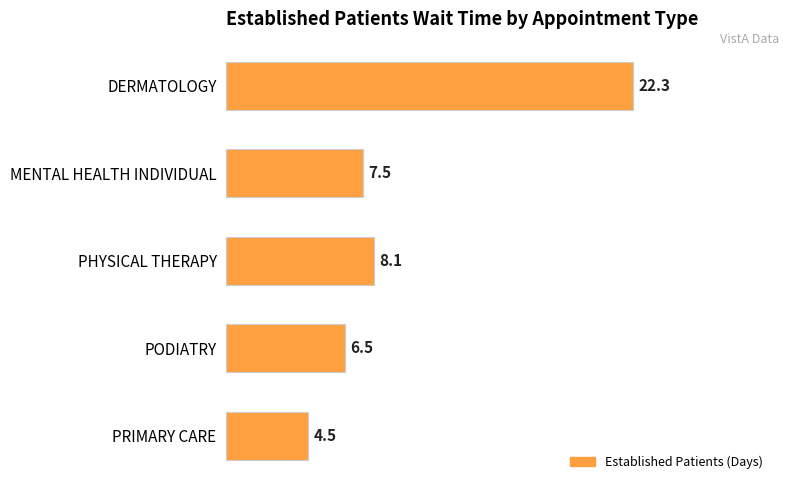

Approximately how many times larger is the value at PHYSICAL THERAPY compared to PRIMARY CARE?

1.8